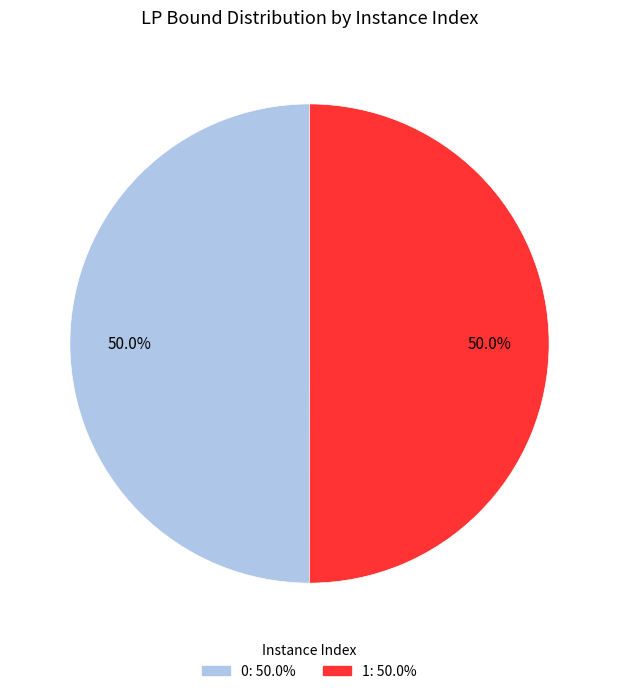

To the nearest percent, what percentage of the pie is 1?

50%